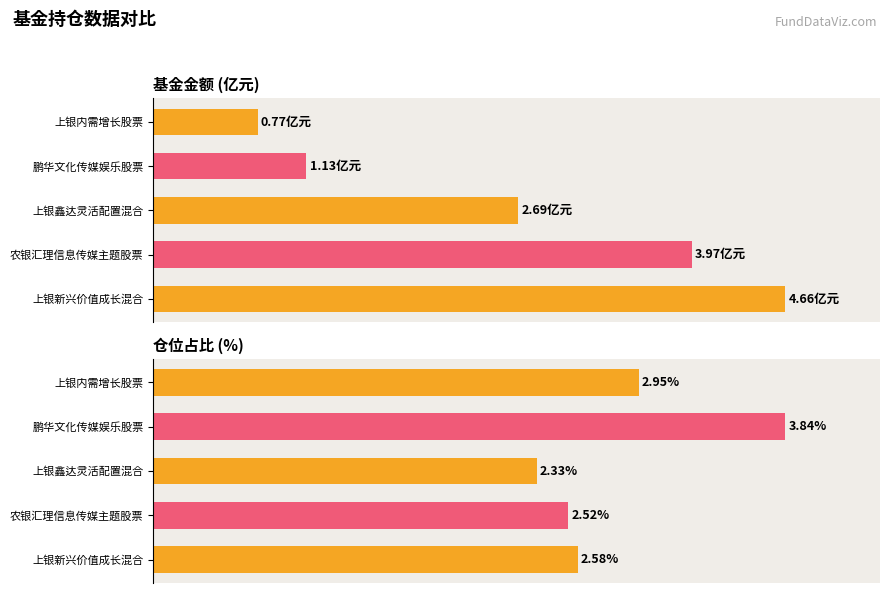

How many bars are there in each group?

2